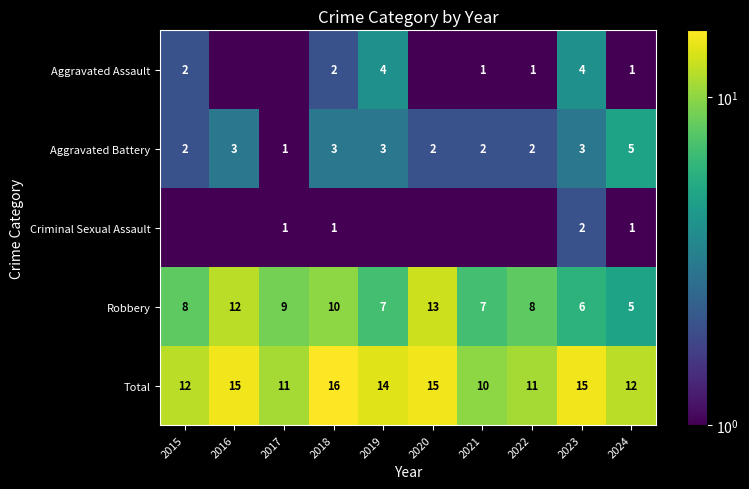

What is the sum of the Total values at 2016 and 2017?

26.0